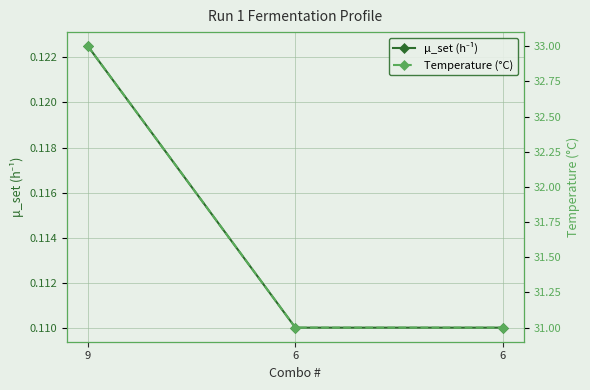

Which category has the highest value in the μ_set (h⁻¹) series?

9